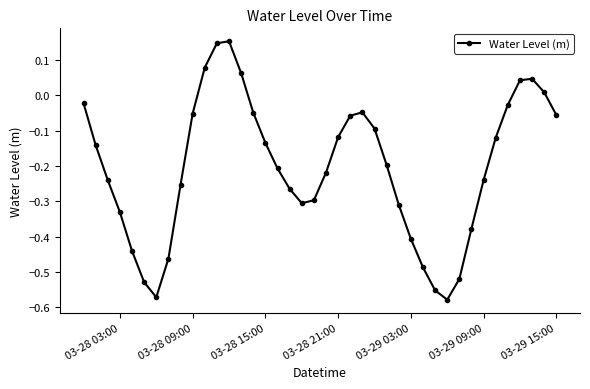

What is the difference between the second highest and minimum values?

0.7